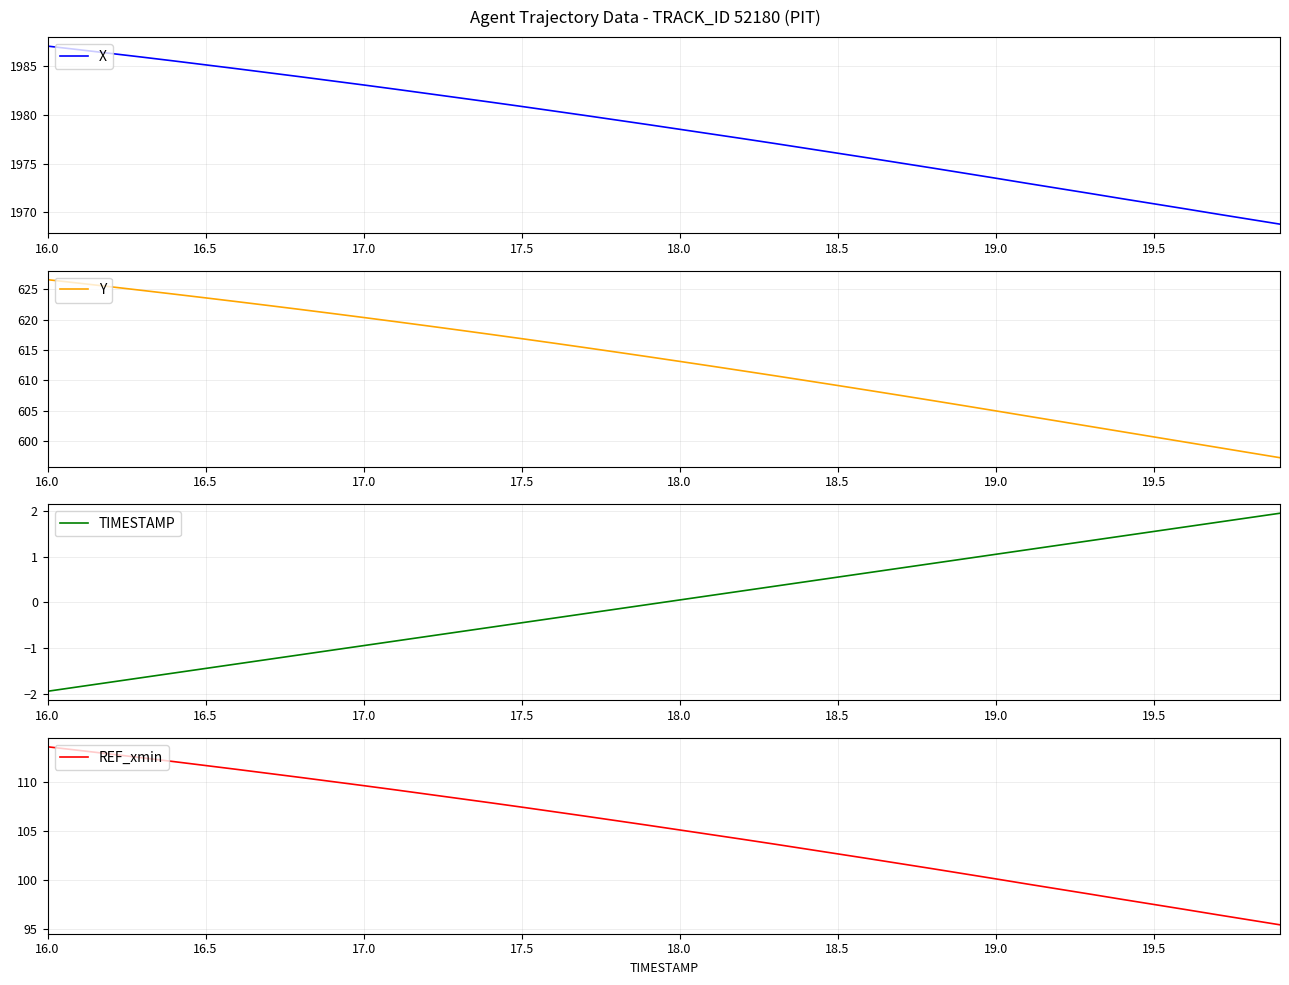

At how many categories does at least one series exceed 70?

40